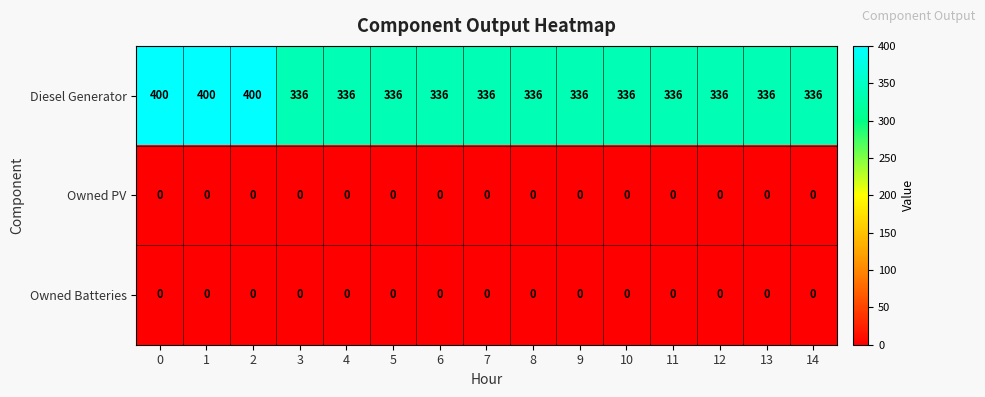

At how many categories does at least one series exceed 120?

15